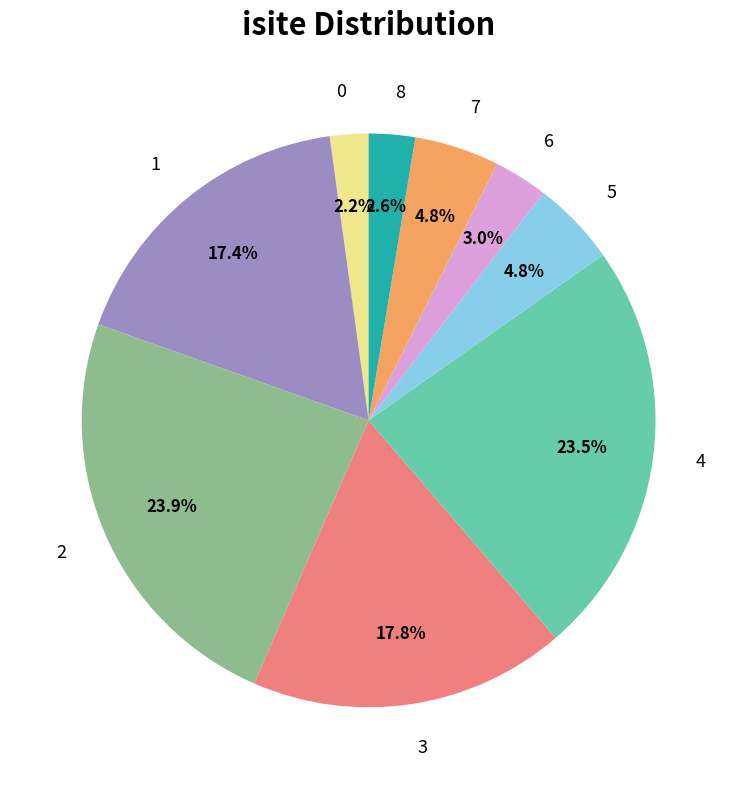

How many slices are in this pie chart?

9